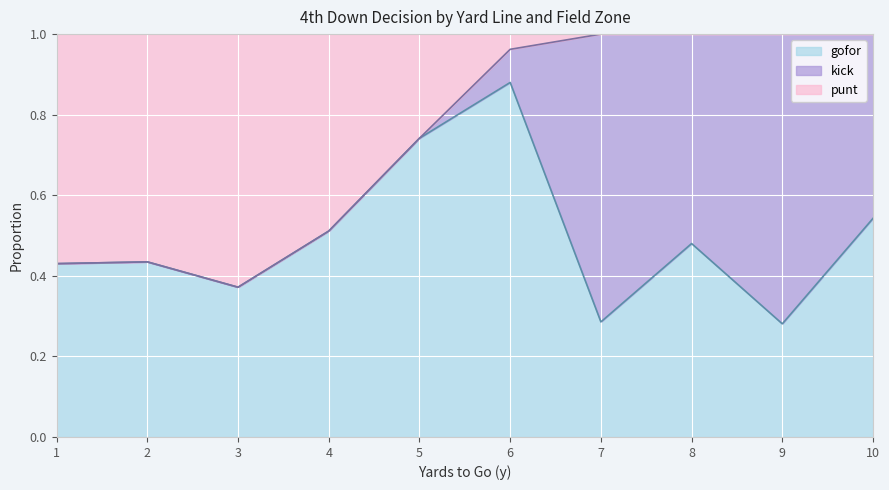

Rank the series at 39 from lowest to highest value.

punt, gofor, kick